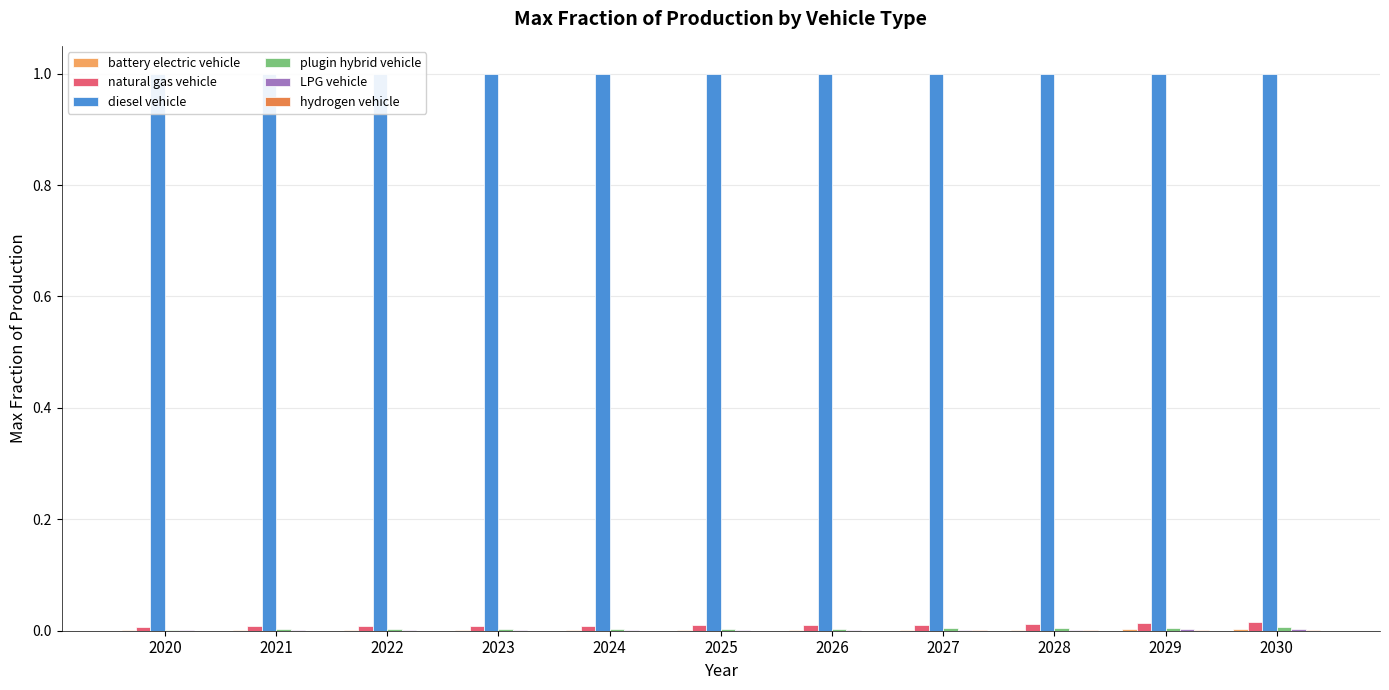

Is the value of natural gas vehicle at 2022 greater than the value of hydrogen vehicle at 2024?

Yes